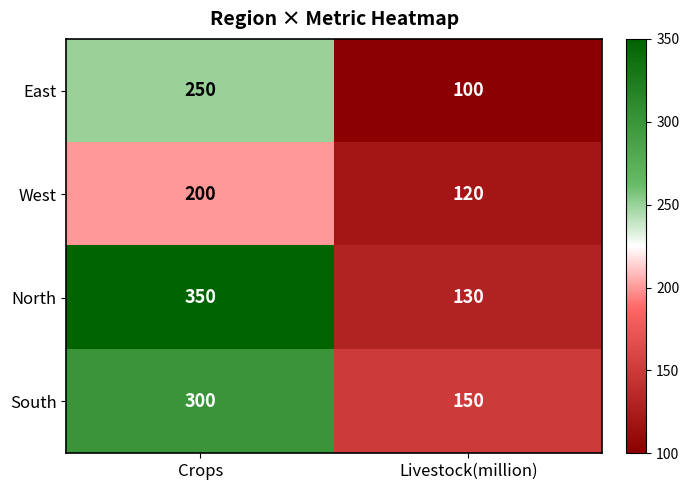

What is the difference between the maximum and minimum values in the West series?

80